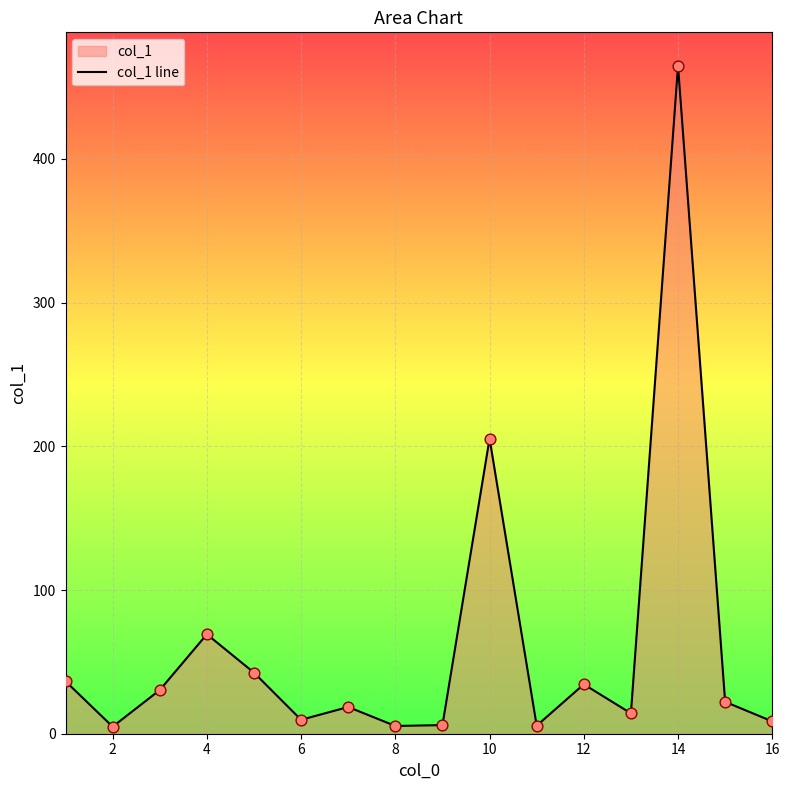

Between 14 and 12, which is larger?

14